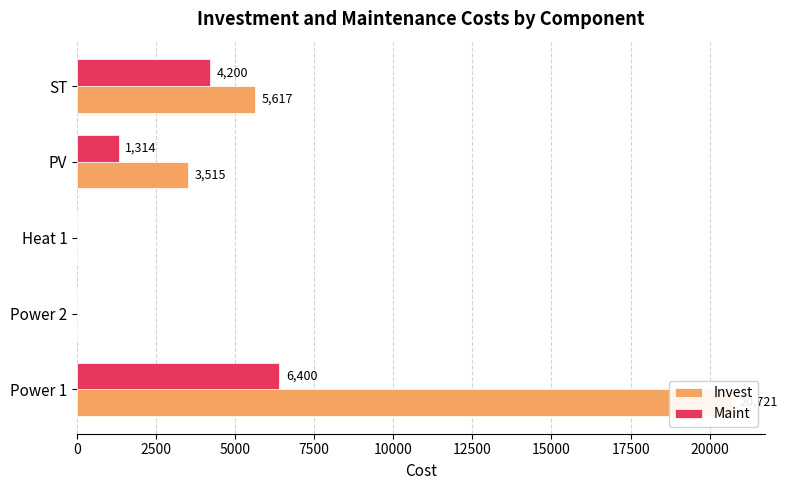

Reading right to left, extract all data points from this chart.

Invest: 5617.0	3514.6	0.0	0.0	20720.7
Maint: 4200.0	1314.0	0.0	0.0	6400.0